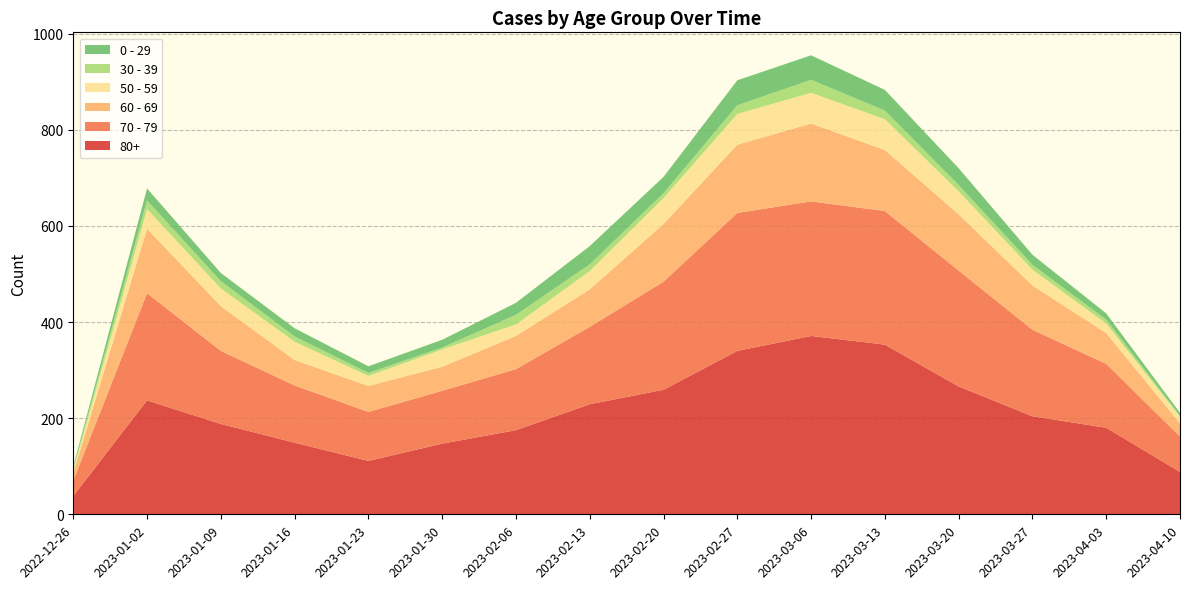

Reading left to right, what are all the values shown in this chart?

60 - 69: 16	134	93	53	54	50	69	78	120	142	162	127	117	92	64	27
70 - 79: 32	223	152	119	102	110	127	161	225	287	280	278	241	180	133	74
80+: 38	237	188	149	111	147	175	229	259	340	371	353	266	204	180	88
50 - 59: 5	41	37	38	21	36	24	38	54	64	64	64	48	33	20	14
30 - 39: 5	18	15	11	6	4	20	14	10	18	27	18	13	10	8	2
0 - 29: 4	25	17	17	14	16	25	38	34	52	51	43	35	21	13	6